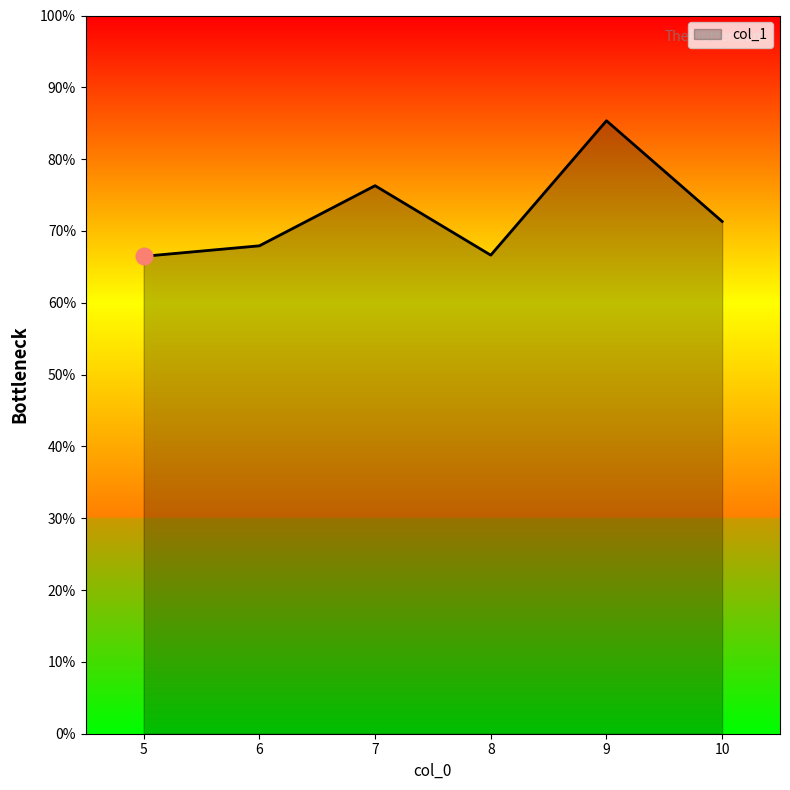

The chart shows a value of 29.0 at 10. True or false?

False